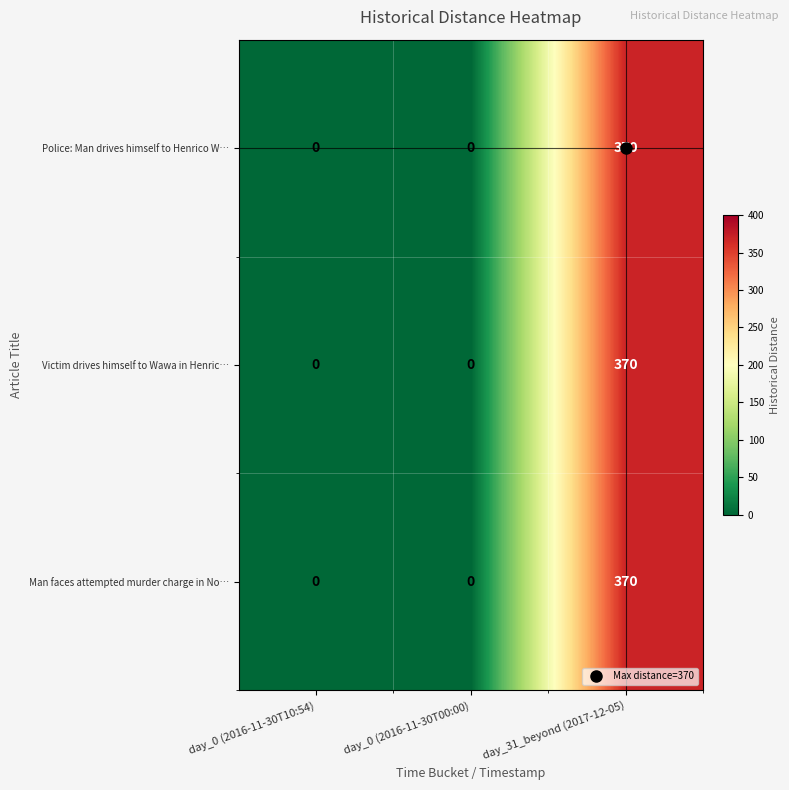

What is the approximate value of Man faces attempted murder charge in No… at day_31_beyond (2017-12-05), to the nearest 50?

350